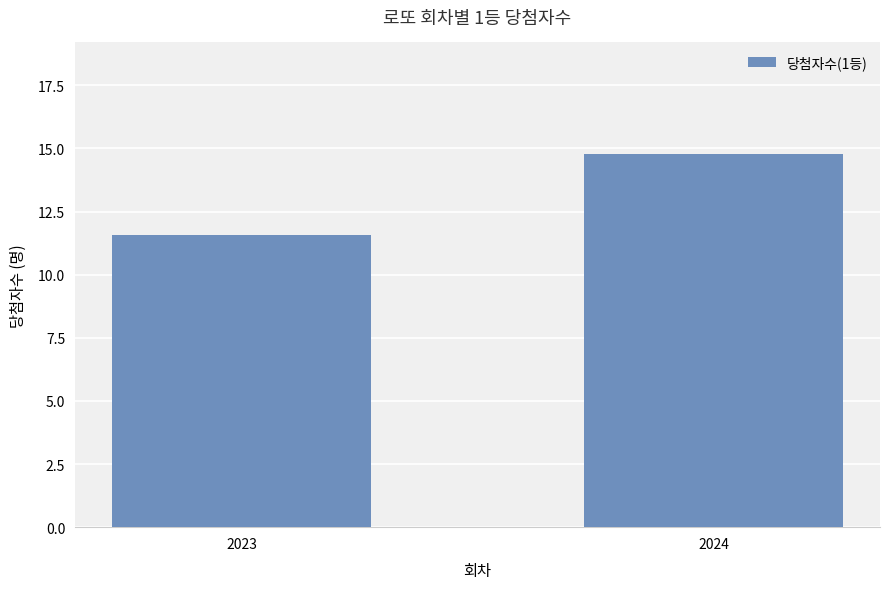

List the labels in order of value, smallest first.

2023, 2024